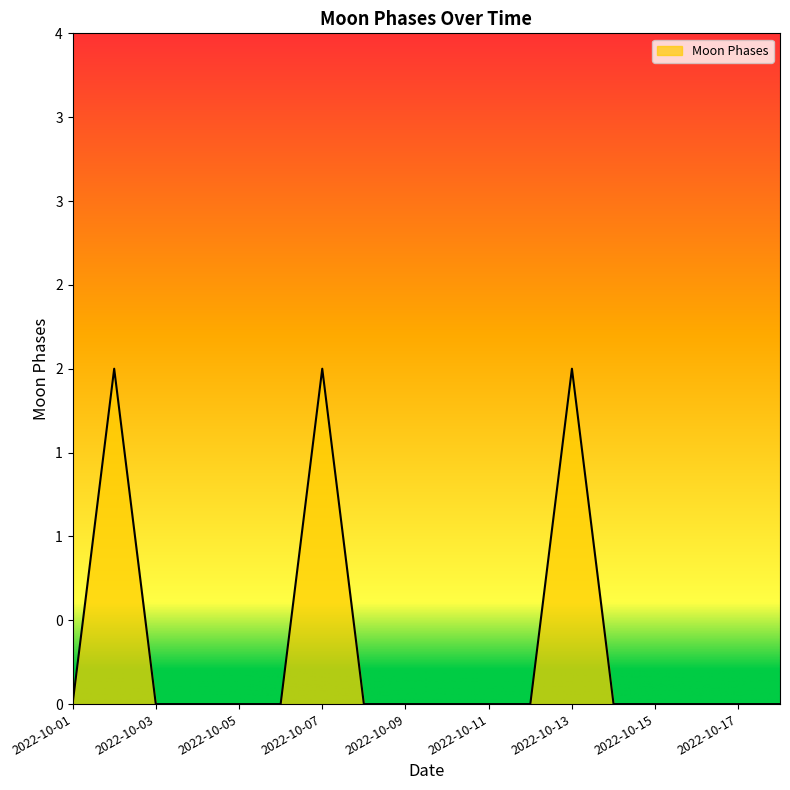

Does the chart display data point markers on the line(s)?

No